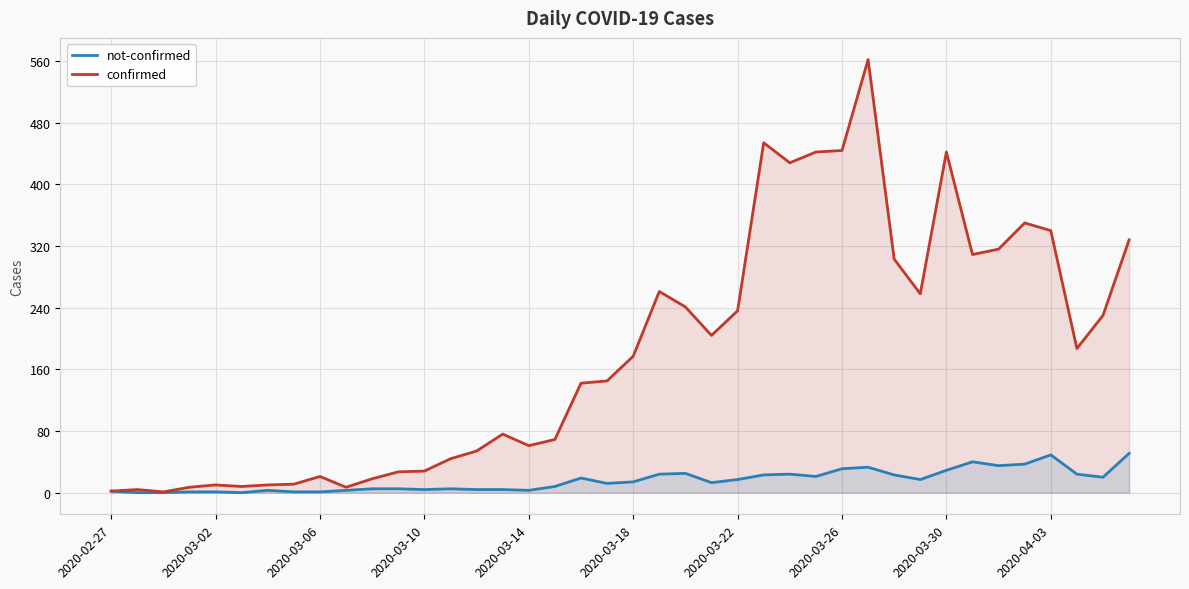

True or false: confirmed has a value of 227 at 2020-03-30.

False